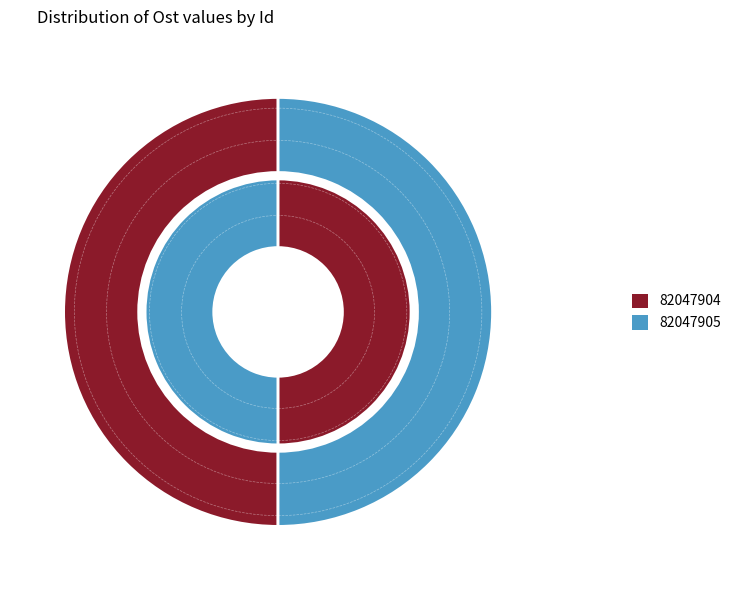

To the nearest percent, what is the average slice percentage?

50%